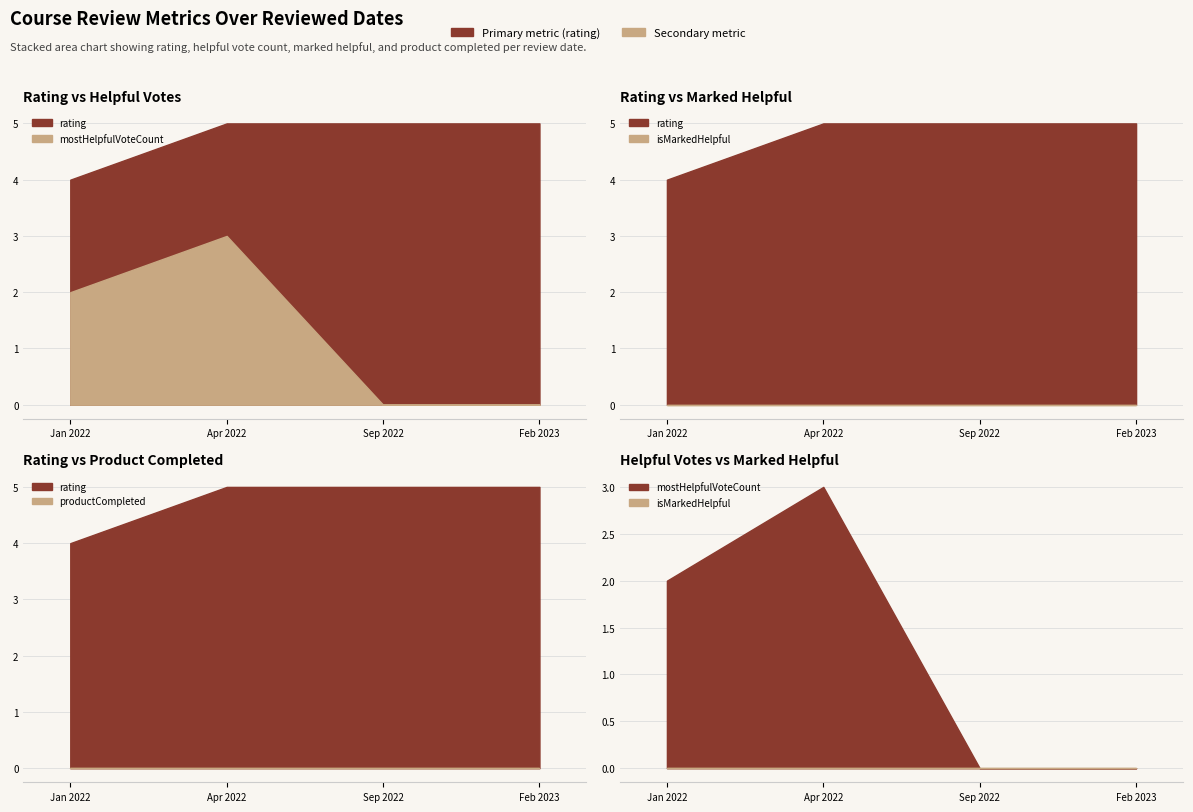

What is the value of the mostHelpfulVoteCount point at the 2nd from the left?

3